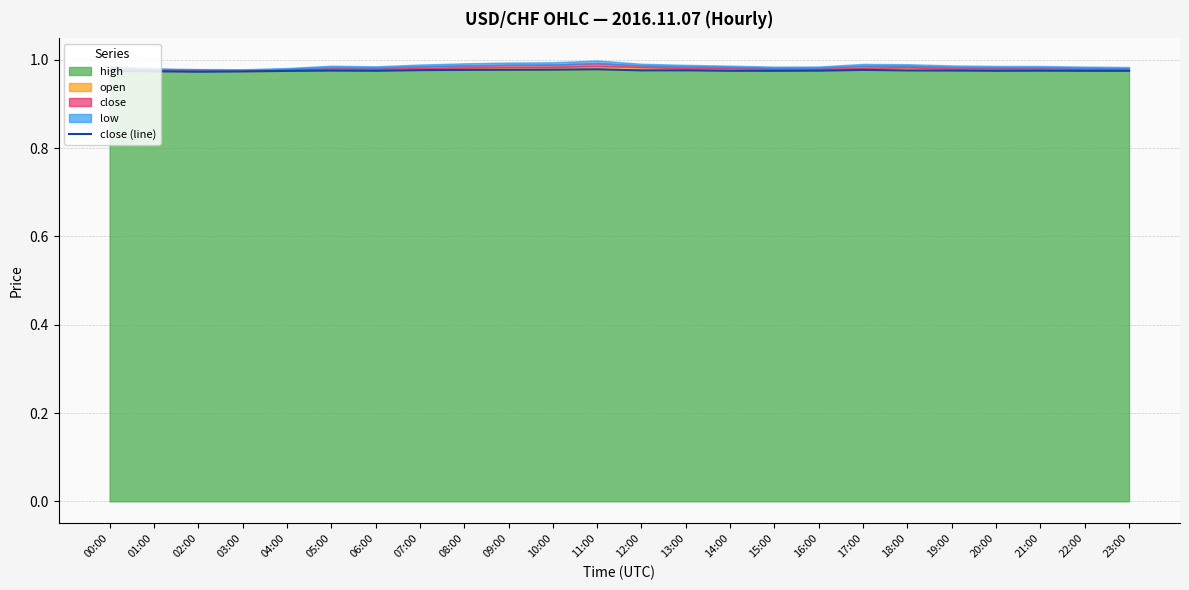

Is it true that close (line) equals 1.6 at 21:00?

False